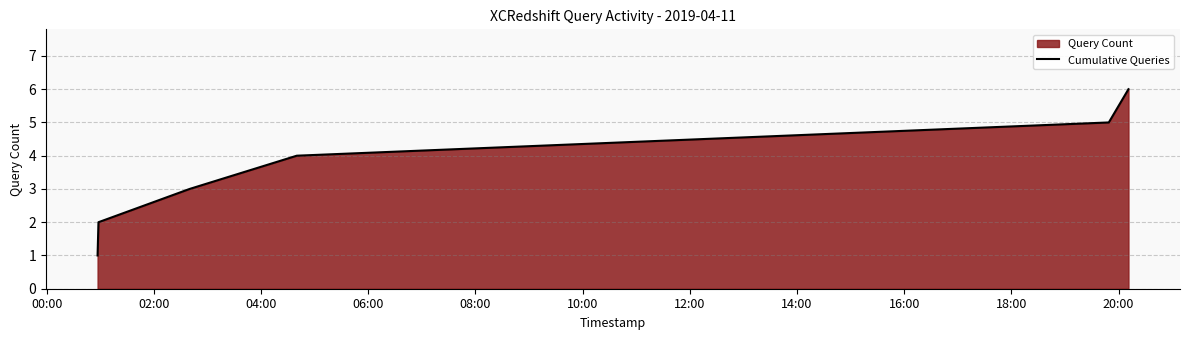

True or false: the data has more than 2 interior local peaks.

False